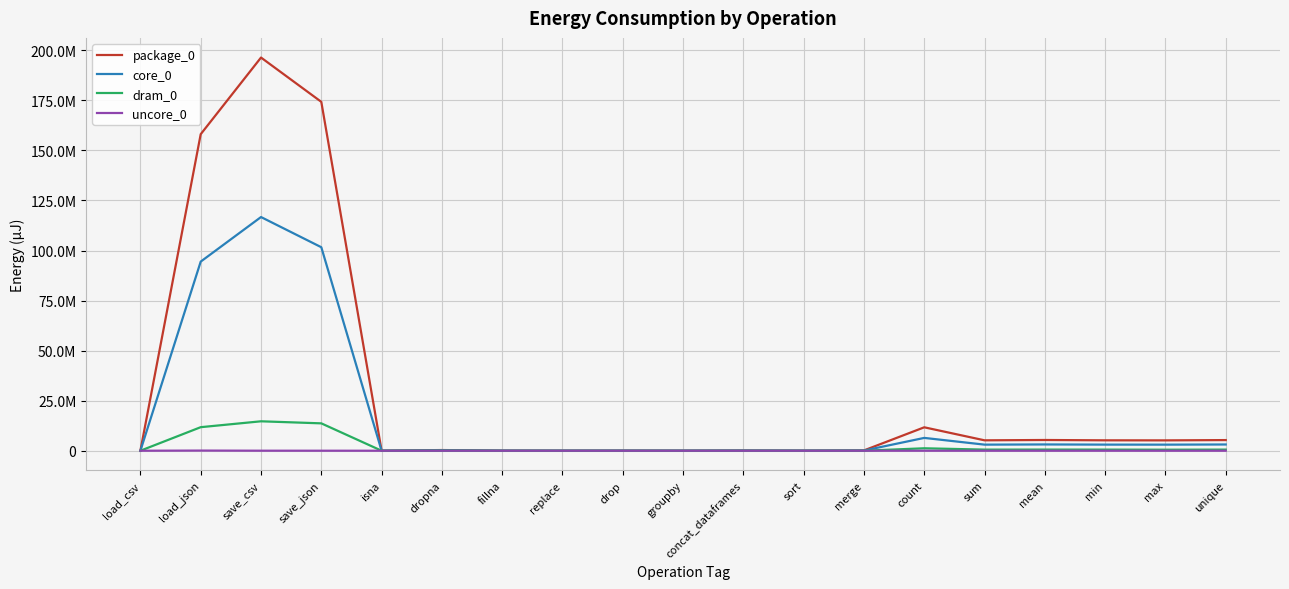

What is the maximum value shown in the chart?

196370469